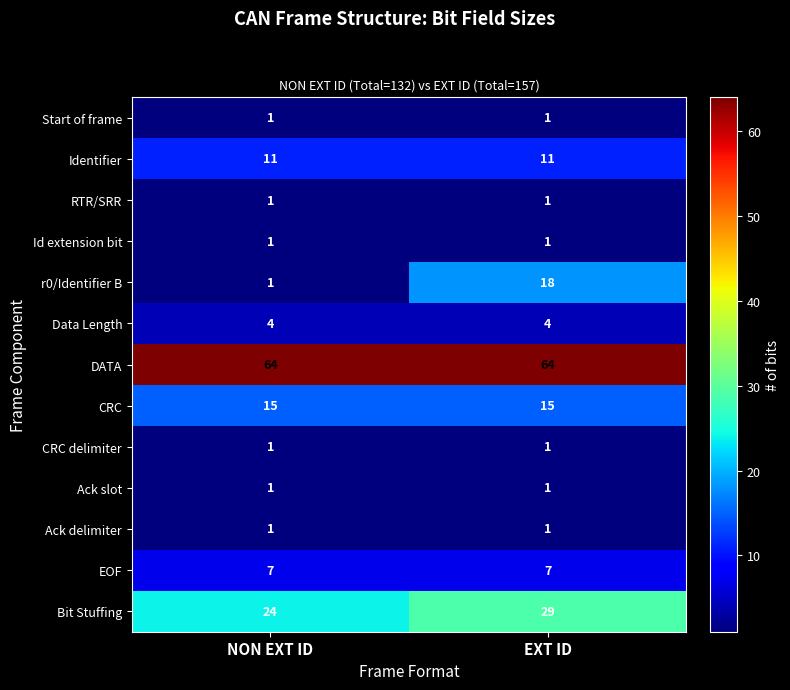

What is the spread (max minus min) of values at EXT ID?

63